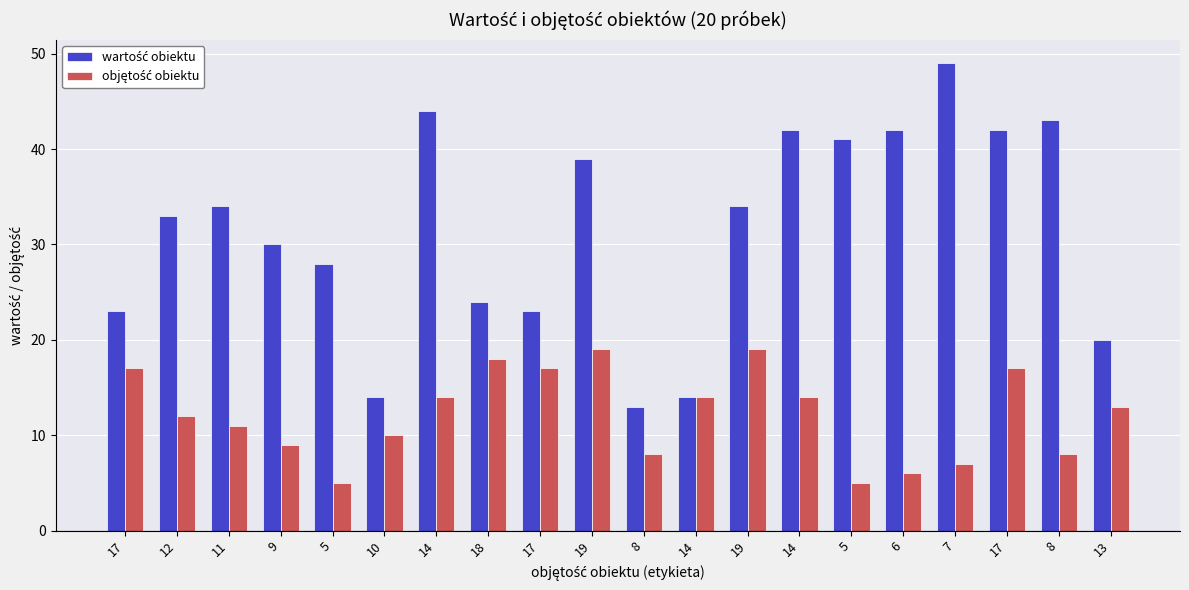

What is the difference between the maximum and minimum values in the objętość obiektu series?

14